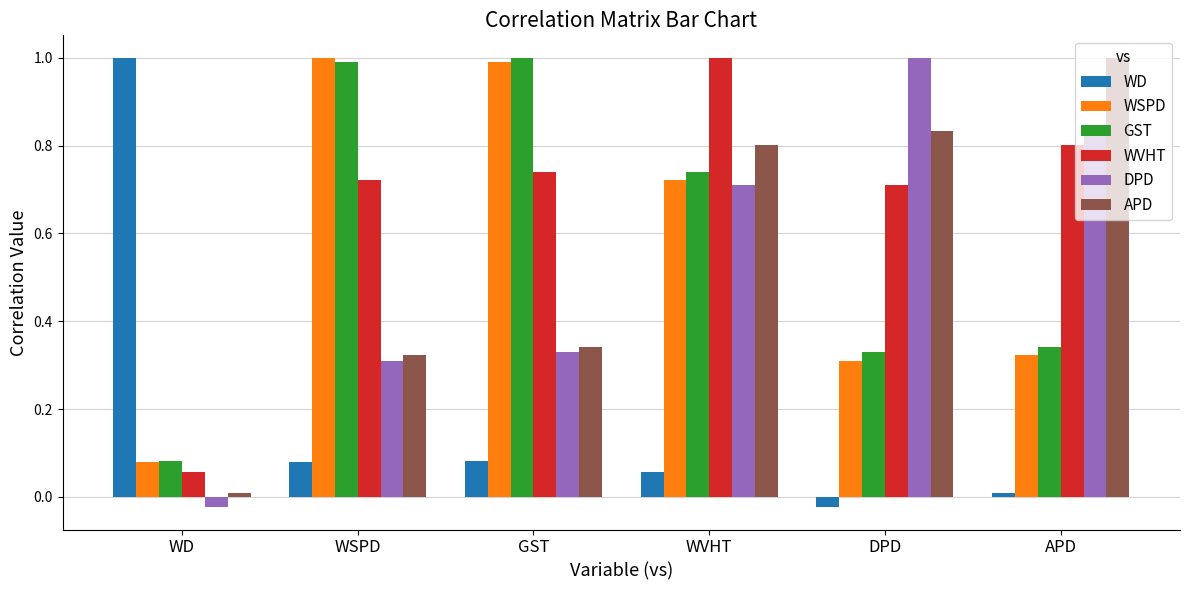

Which series has the largest total across all categories?

WVHT